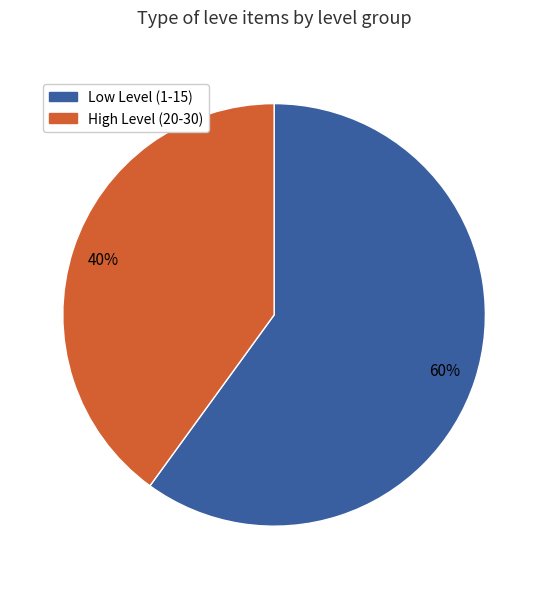

To the nearest percent, what is the average slice percentage?

50%